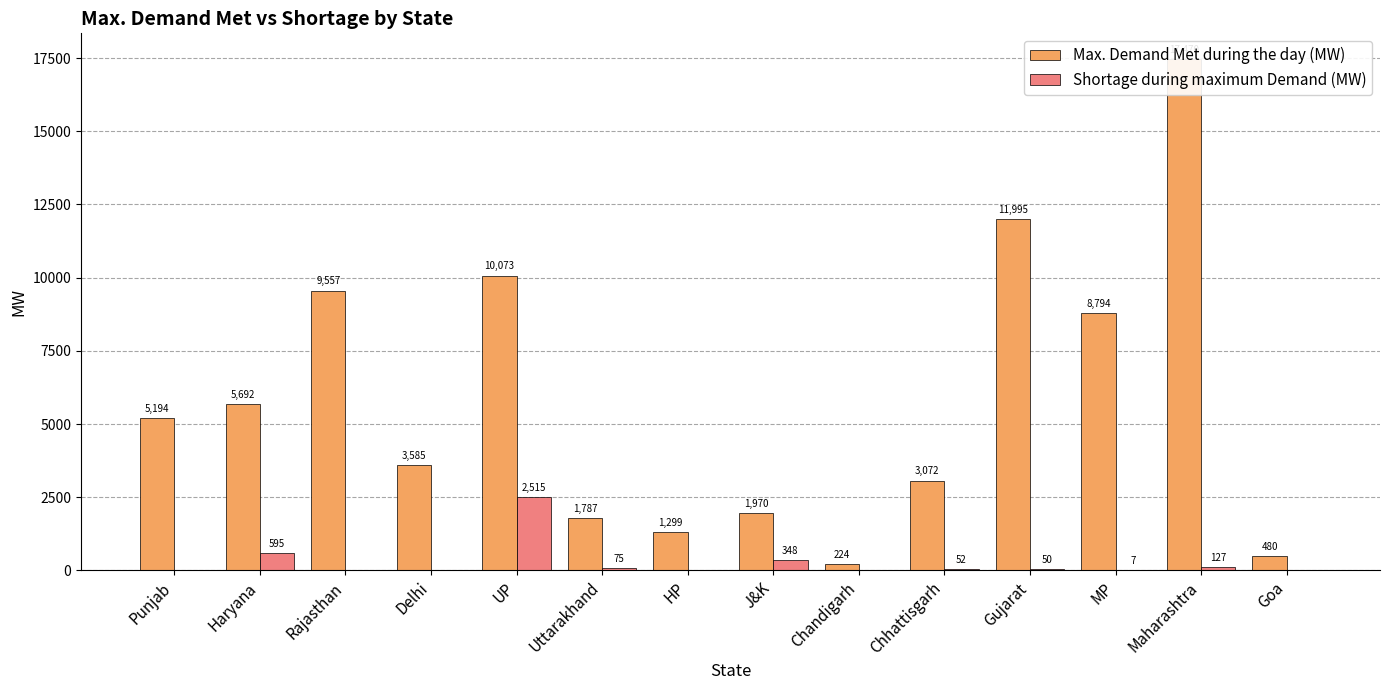

How many bars are there in each group?

2